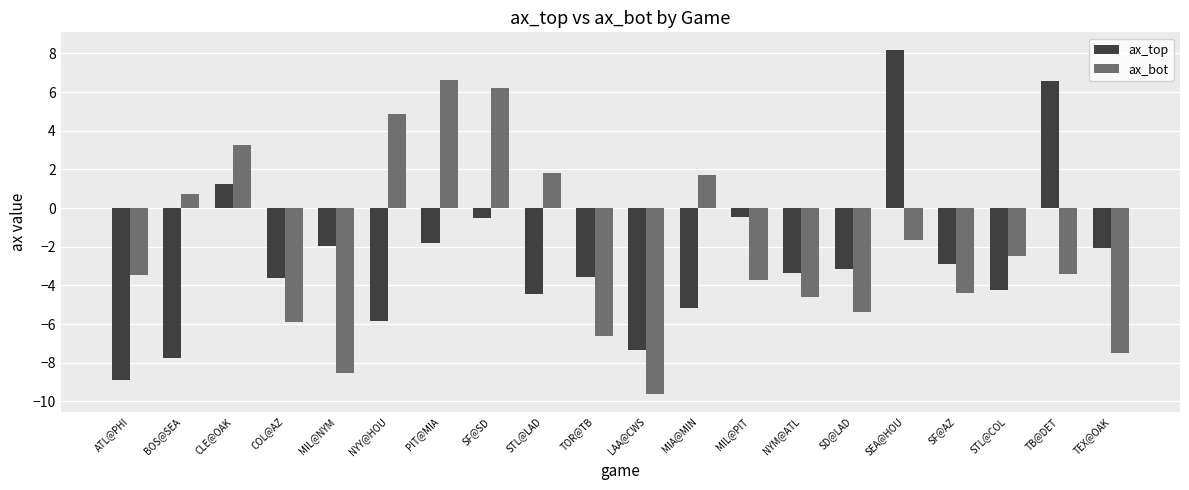

What value does the ax_top series have at TEX@OAK?

-2.1